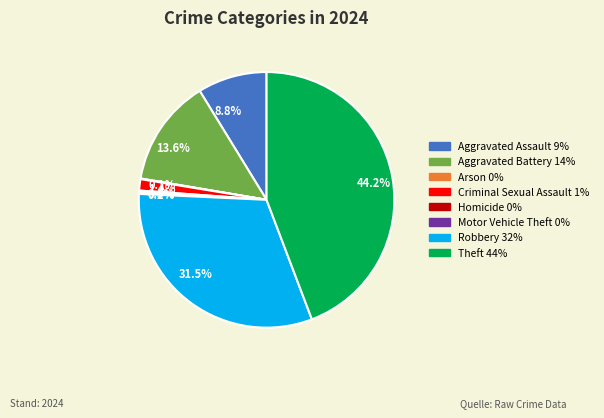

To the nearest percent, what portion does Theft represent?

44%